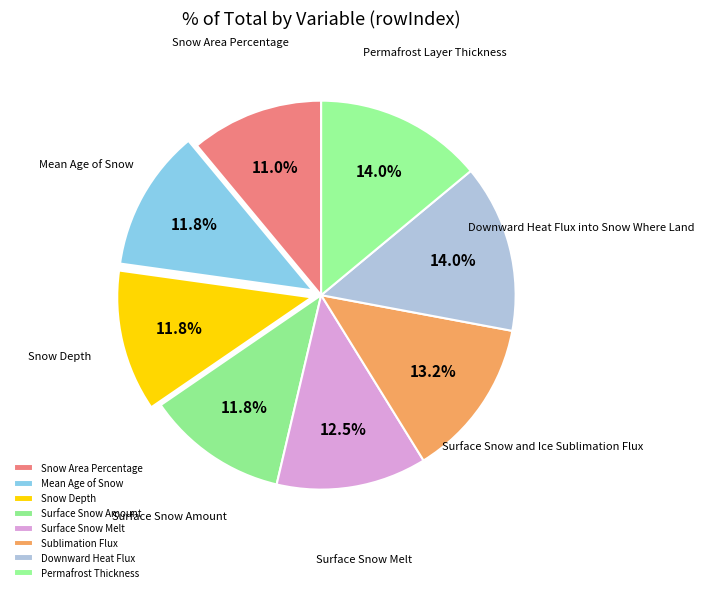

To the nearest percent, what portion does Snow Depth represent?

12%